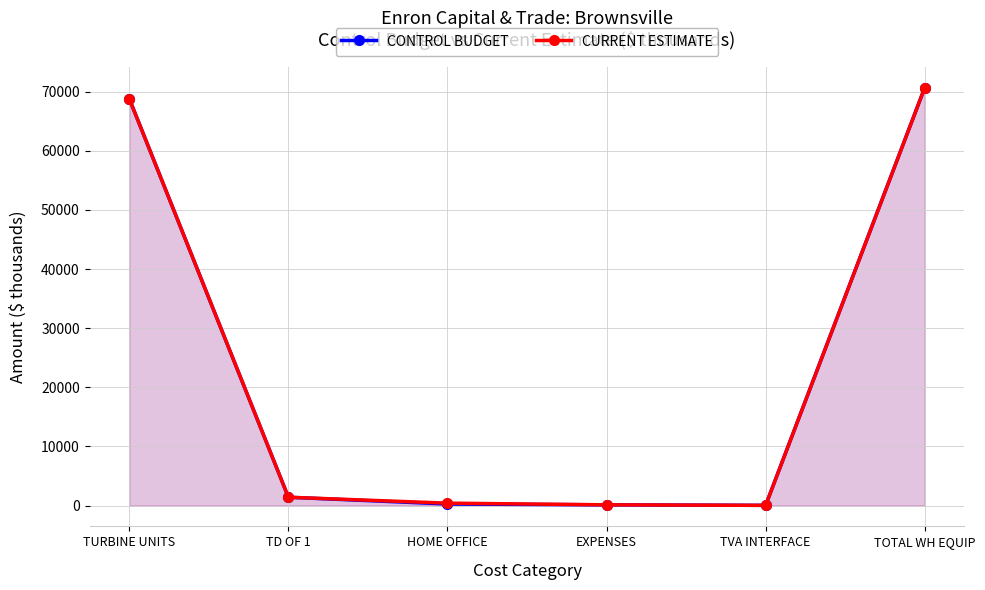

At which label is CONTROL BUDGET closest to 35345?

TURBINE UNITS